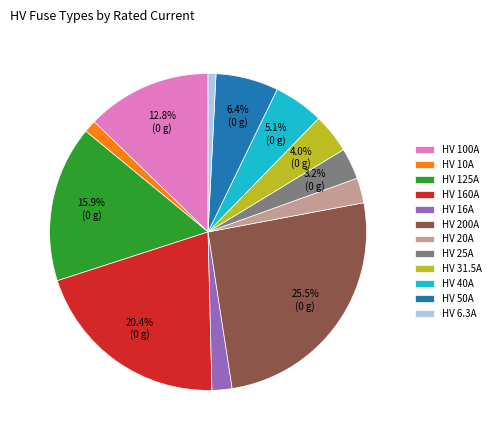

Is it true that HV 50A is 6% of the pie?

True